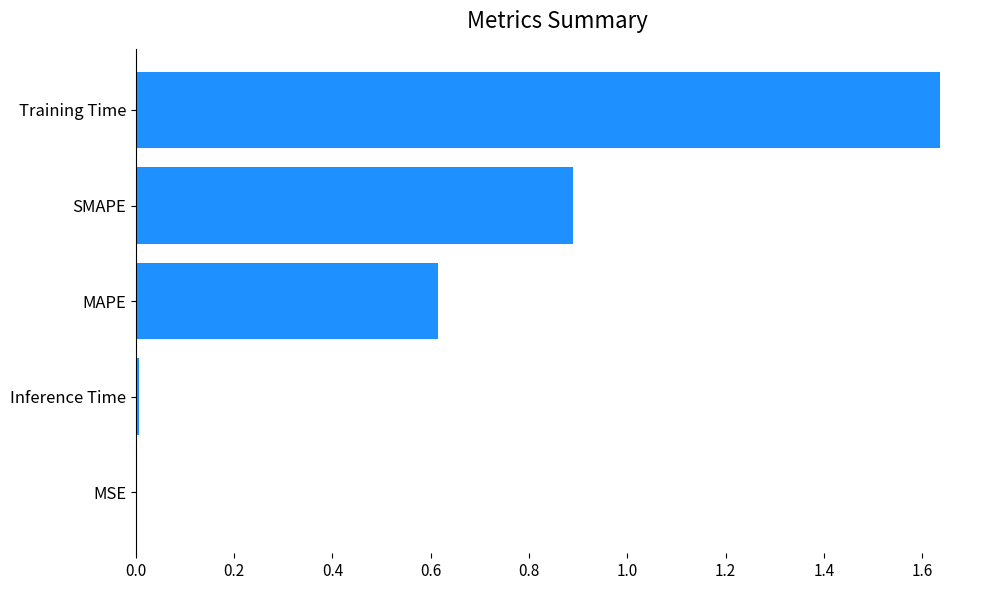

Between SMAPE and MAPE, which is larger?

SMAPE